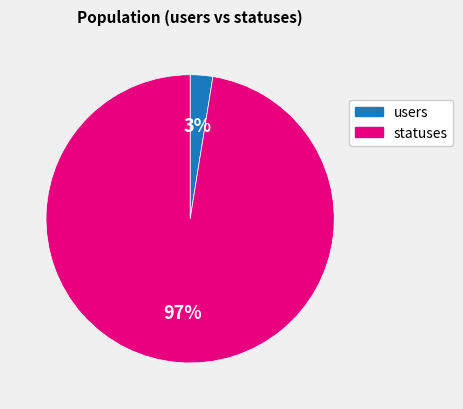

What is the largest slice in the pie chart?

statuses